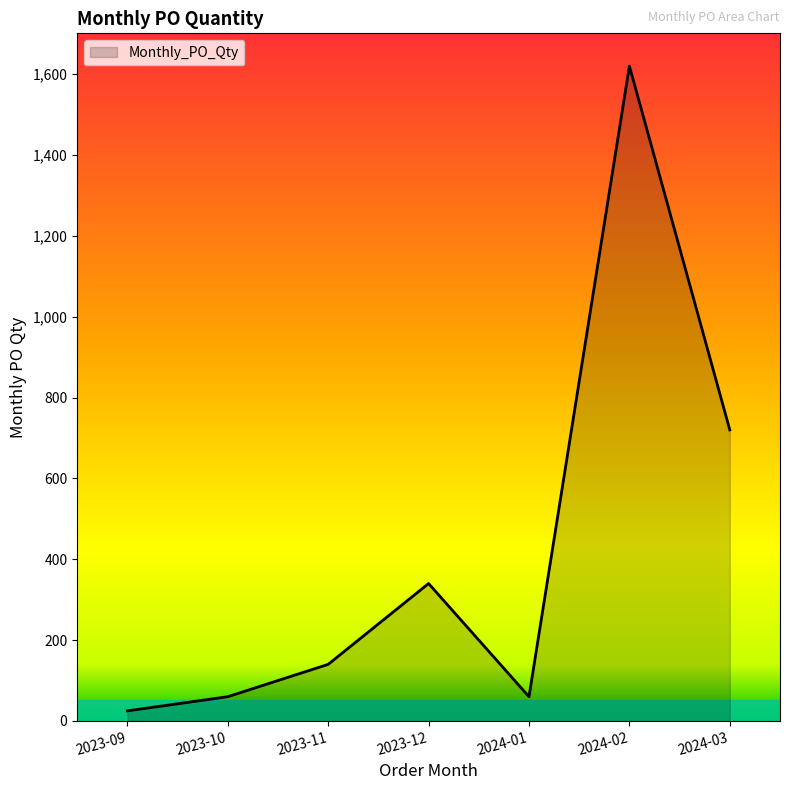

What position from the left is 2024-01?

5